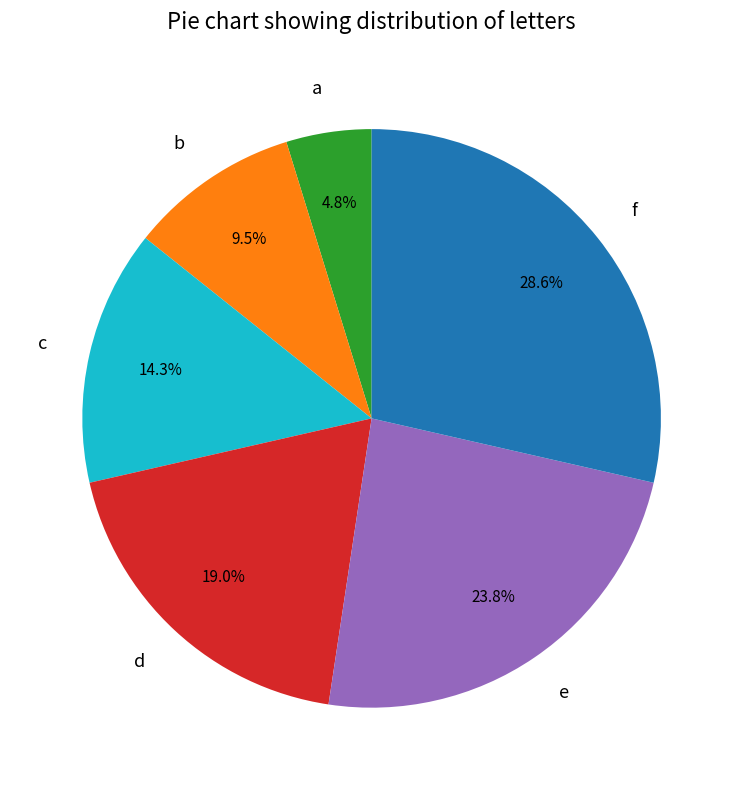

Count the number of slices in the pie.

6